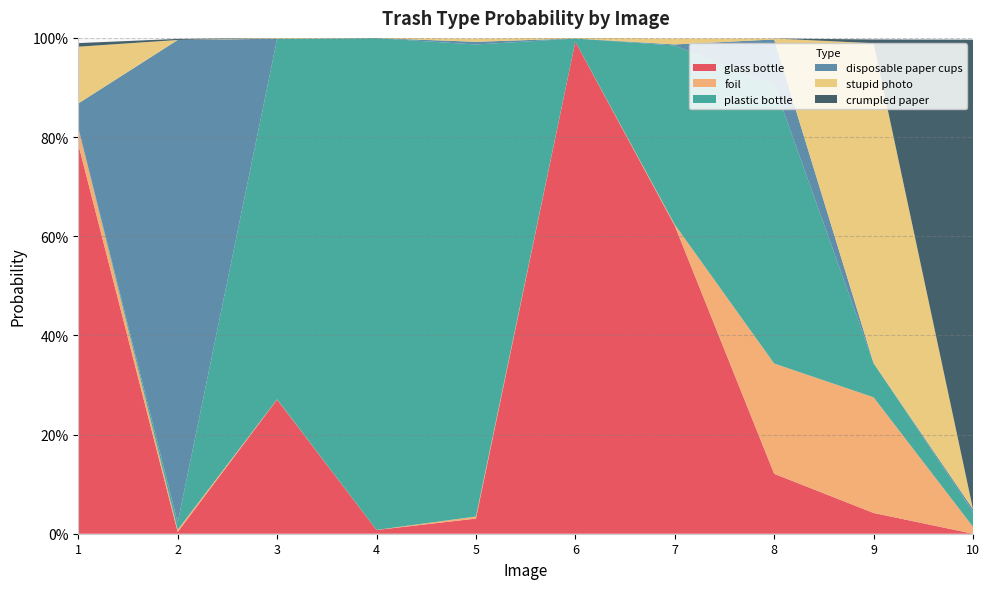

Reading left to right, what are all the values shown in this chart?

glass bottle: 1=0.8	2=0.0	3=0.3	4=0.0	5=0.0	6=1.0	7=0.6	8=0.1	9=0.0	10=0.0
foil: 1=0.0	2=0.0	3=0.0	4=0.0	5=0.0	6=0.0	7=0.0	8=0.2	9=0.2	10=0.0
plastic bottle: 1=0.0	2=0.0	3=0.7	4=1.0	5=1.0	6=0.0	7=0.4	8=0.6	9=0.1	10=0.0
disposable paper cups: 1=0.0	2=1.0	3=0.0	4=0.0	5=0.0	6=0.0	7=0.0	8=0.1	9=0.0	10=0.0
stupid photo: 1=0.1	2=0.0	3=0.0	4=0.0	5=0.0	6=0.0	7=0.0	8=0.0	9=0.6	10=0.0
crumpled paper: 1=0.0	2=0.0	3=0.0	4=0.0	5=0.0	6=0.0	7=0.0	8=0.0	9=0.0	10=0.9